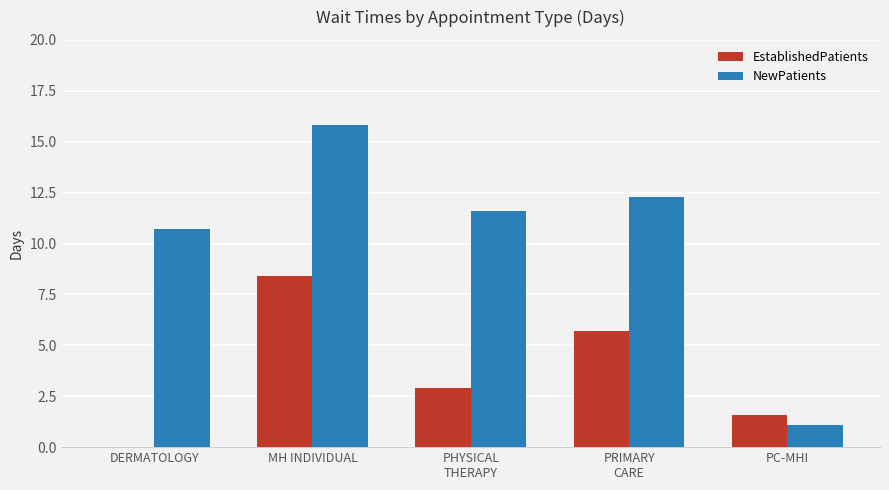

Reading right to left, extract all data points from this chart.

EstablishedPatients: 1.6	5.7	2.9	8.4	0.0
NewPatients: 1.1	12.3	11.6	15.8	10.7